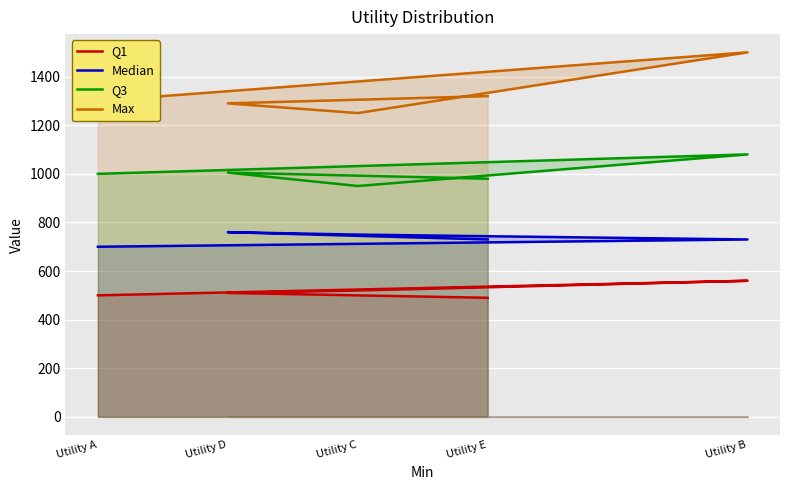

True or false: Q1 and Max intersect in this chart.

False